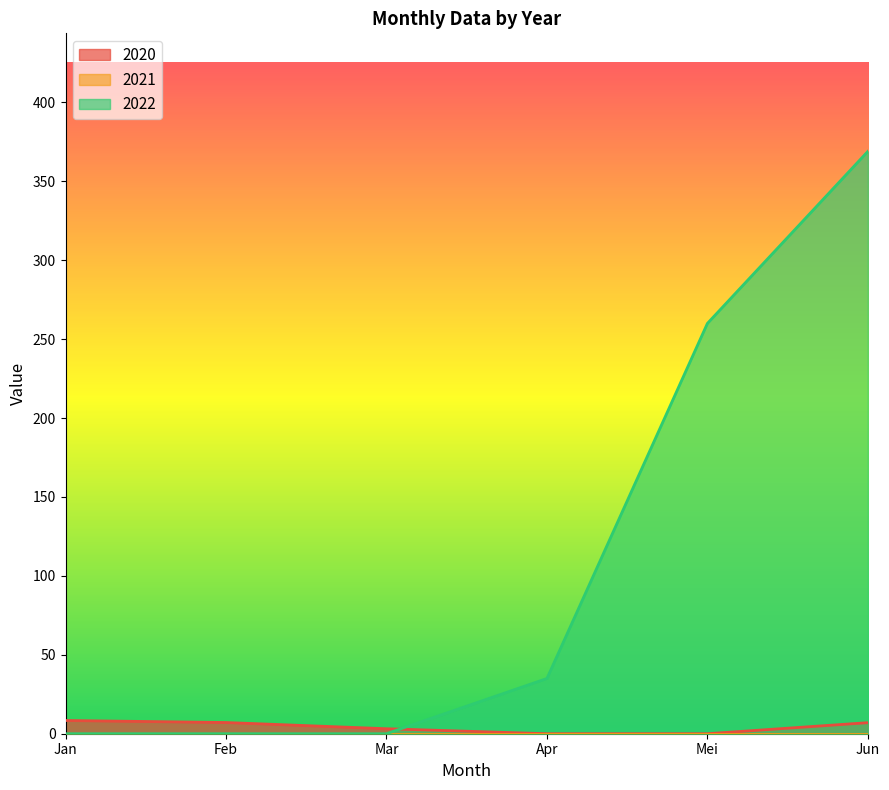

What is the difference between the highest and lowest values at Jan?

8.4